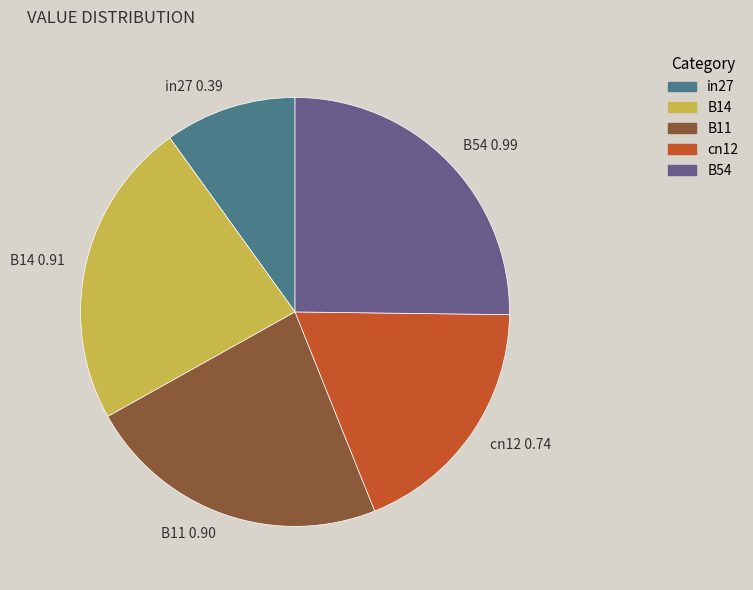

Between B54 and B14, which is larger?

B54